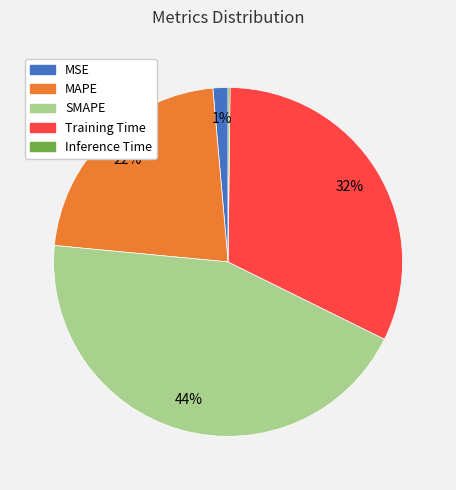

Does any single category account for the majority?

No